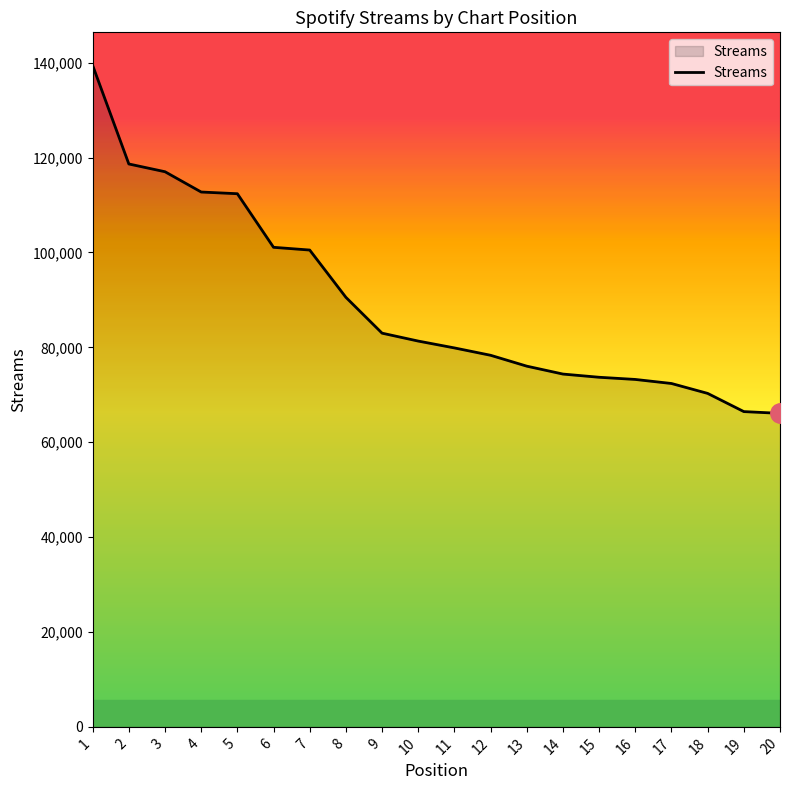

What is the change in value from 8 to 11?

-10667